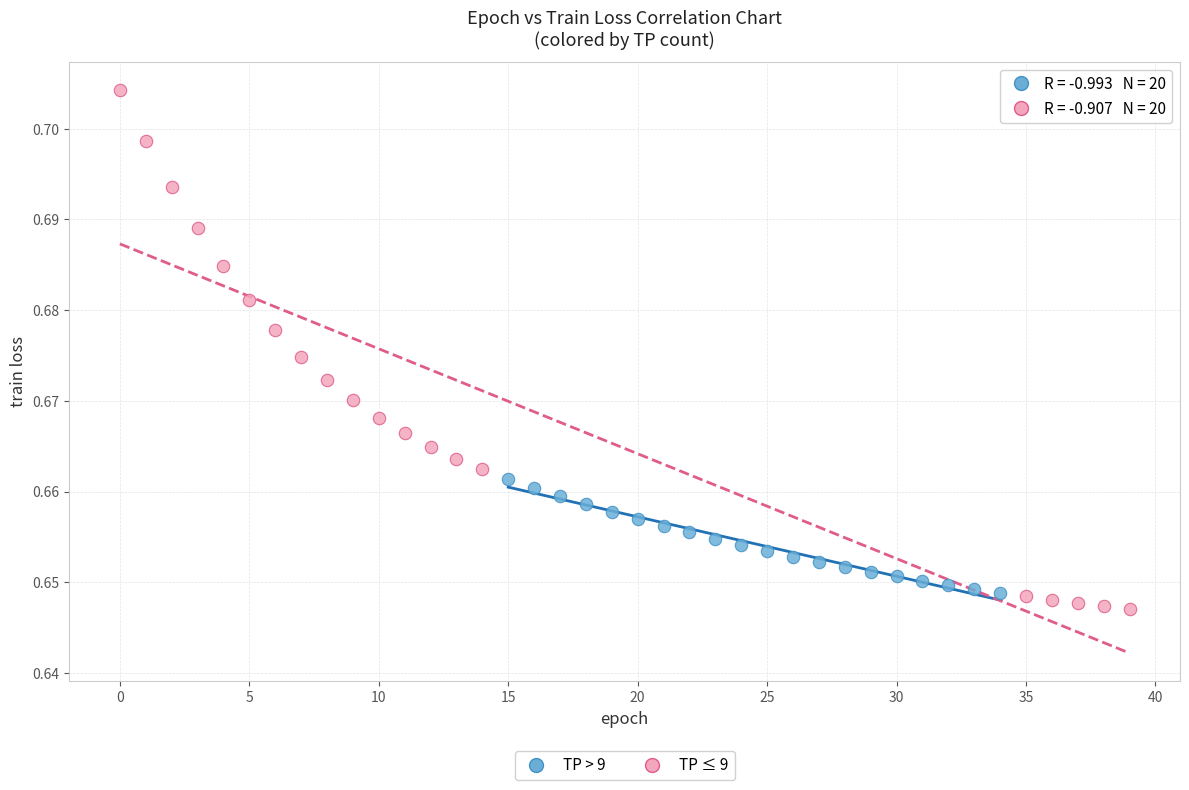

Which series reaches the minimum Y coordinate?

TP ≤ 9